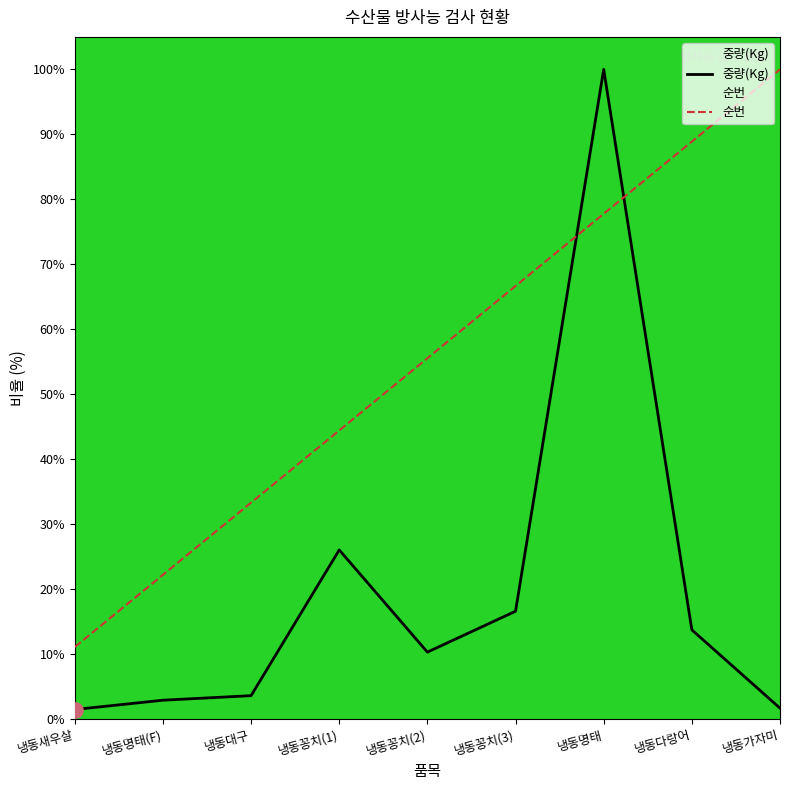

Which series has the largest total across all categories?

순번